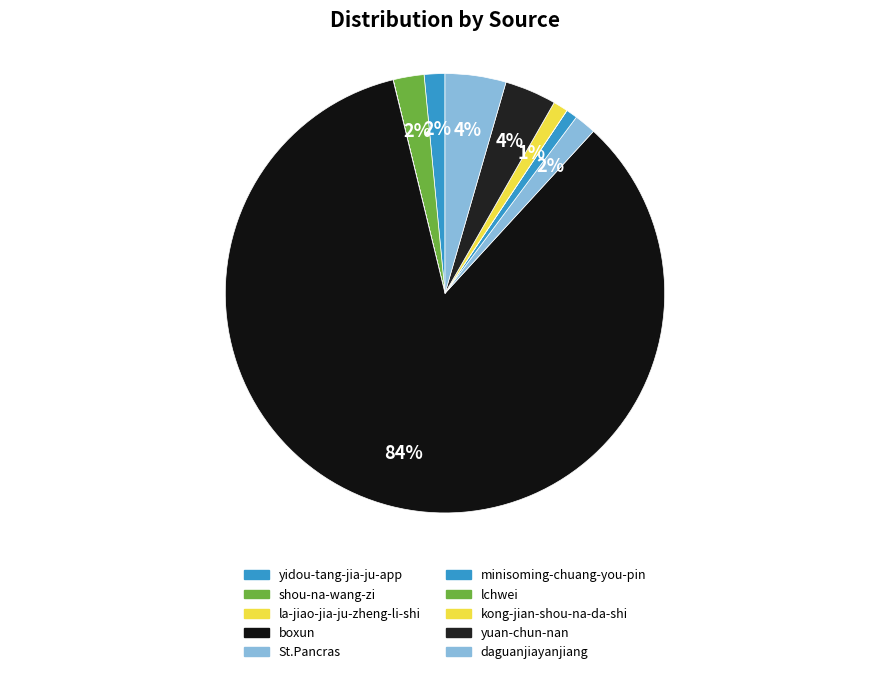

Is it true that shou-na-wang-zi is 1% of the pie?

False